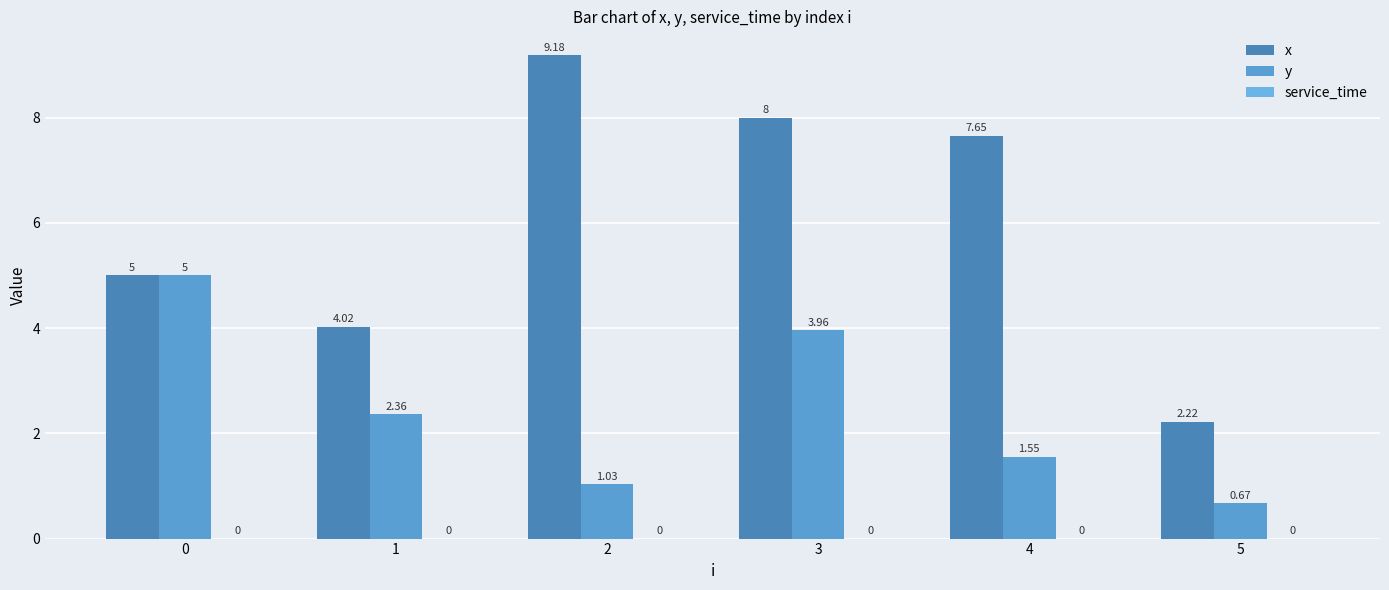

The value of x at 4 is 7.7. True or false?

True